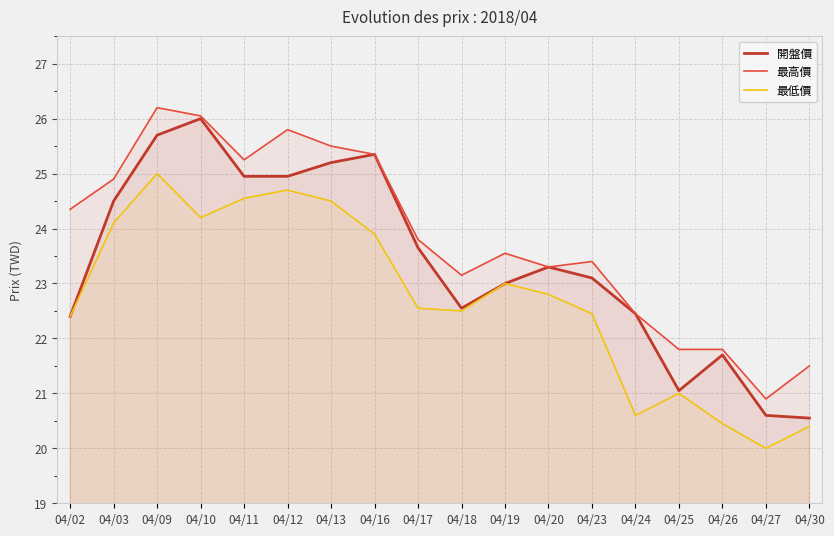

Read the 最高價 value at 04/26.

21.8